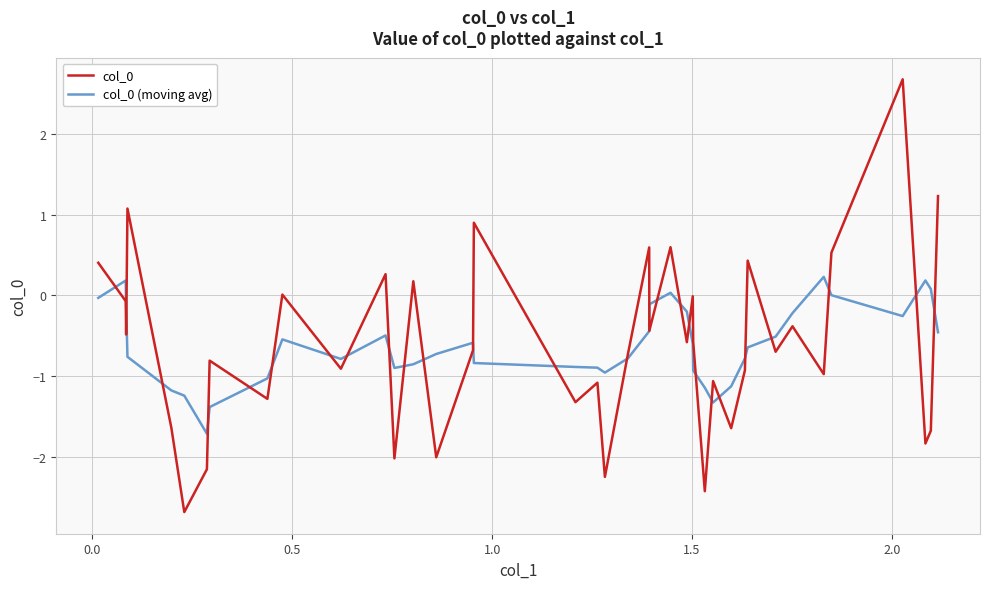

True or false: col_0 (moving avg) has more than 1 points higher than both neighbors.

True